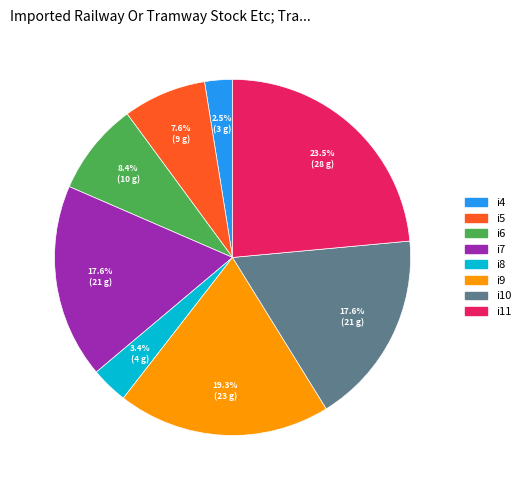

Is there a majority slice in this chart?

No